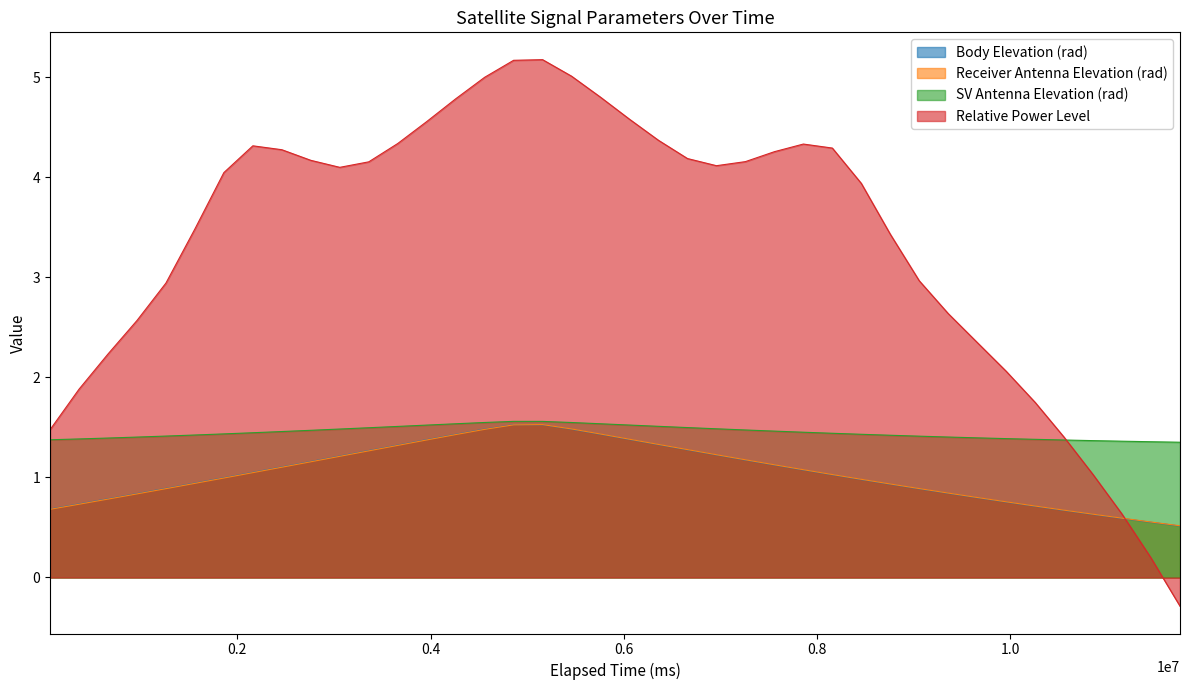

Reading right to left, list all the values displayed in this chart.

Body Elevation (rad): 11760000=0.5	11460000=0.6	11160000=0.6	10860000=0.6	10560000=0.7	10260000=0.7	9960000=0.8	9660000=0.8	9360000=0.8	9060000=0.9	8760000=0.9	8460000=1.0	8160000=1.0	7860000=1.1	7560000=1.1	7260000=1.2	6960000=1.2	6660000=1.3	6360000=1.3	6060000=1.4	5760000=1.4	5460000=1.5	5160000=1.5	4860000=1.5	4560000=1.5	4260000=1.4	3960000=1.4	3660000=1.3	3360000=1.3	3060000=1.2	2760000=1.2	2460000=1.1	2160000=1.1	1860000=1.0	1560000=0.9	1260000=0.9	960000=0.8	660000=0.8	360000=0.7	60000=0.7
Receiver Antenna Elevation (rad): 11760000=0.5	11460000=0.6	11160000=0.6	10860000=0.6	10560000=0.7	10260000=0.7	9960000=0.8	9660000=0.8	9360000=0.8	9060000=0.9	8760000=0.9	8460000=1.0	8160000=1.0	7860000=1.1	7560000=1.1	7260000=1.2	6960000=1.2	6660000=1.3	6360000=1.3	6060000=1.4	5760000=1.4	5460000=1.5	5160000=1.5	4860000=1.5	4560000=1.5	4260000=1.4	3960000=1.4	3660000=1.3	3360000=1.3	3060000=1.2	2760000=1.2	2460000=1.1	2160000=1.0	1860000=1.0	1560000=0.9	1260000=0.9	960000=0.8	660000=0.8	360000=0.7	60000=0.7
SV Antenna Elevation (rad): 11760000=1.4	11460000=1.4	11160000=1.4	10860000=1.4	10560000=1.4	10260000=1.4	9960000=1.4	9660000=1.4	9360000=1.4	9060000=1.4	8760000=1.4	8460000=1.4	8160000=1.4	7860000=1.5	7560000=1.5	7260000=1.5	6960000=1.5	6660000=1.5	6360000=1.5	6060000=1.5	5760000=1.5	5460000=1.5	5160000=1.6	4860000=1.6	4560000=1.5	4260000=1.5	3960000=1.5	3660000=1.5	3360000=1.5	3060000=1.5	2760000=1.5	2460000=1.5	2160000=1.4	1860000=1.4	1560000=1.4	1260000=1.4	960000=1.4	660000=1.4	360000=1.4	60000=1.4
Relative Power Level: 11760000=-0.3	11460000=0.2	11160000=0.6	10860000=1.0	10560000=1.4	10260000=1.7	9960000=2.1	9660000=2.3	9360000=2.6	9060000=3.0	8760000=3.4	8460000=3.9	8160000=4.3	7860000=4.3	7560000=4.3	7260000=4.2	6960000=4.1	6660000=4.2	6360000=4.4	6060000=4.6	5760000=4.8	5460000=5.0	5160000=5.2	4860000=5.2	4560000=5.0	4260000=4.8	3960000=4.6	3660000=4.3	3360000=4.2	3060000=4.1	2760000=4.2	2460000=4.3	2160000=4.3	1860000=4.0	1560000=3.5	1260000=2.9	960000=2.6	660000=2.2	360000=1.9	60000=1.5